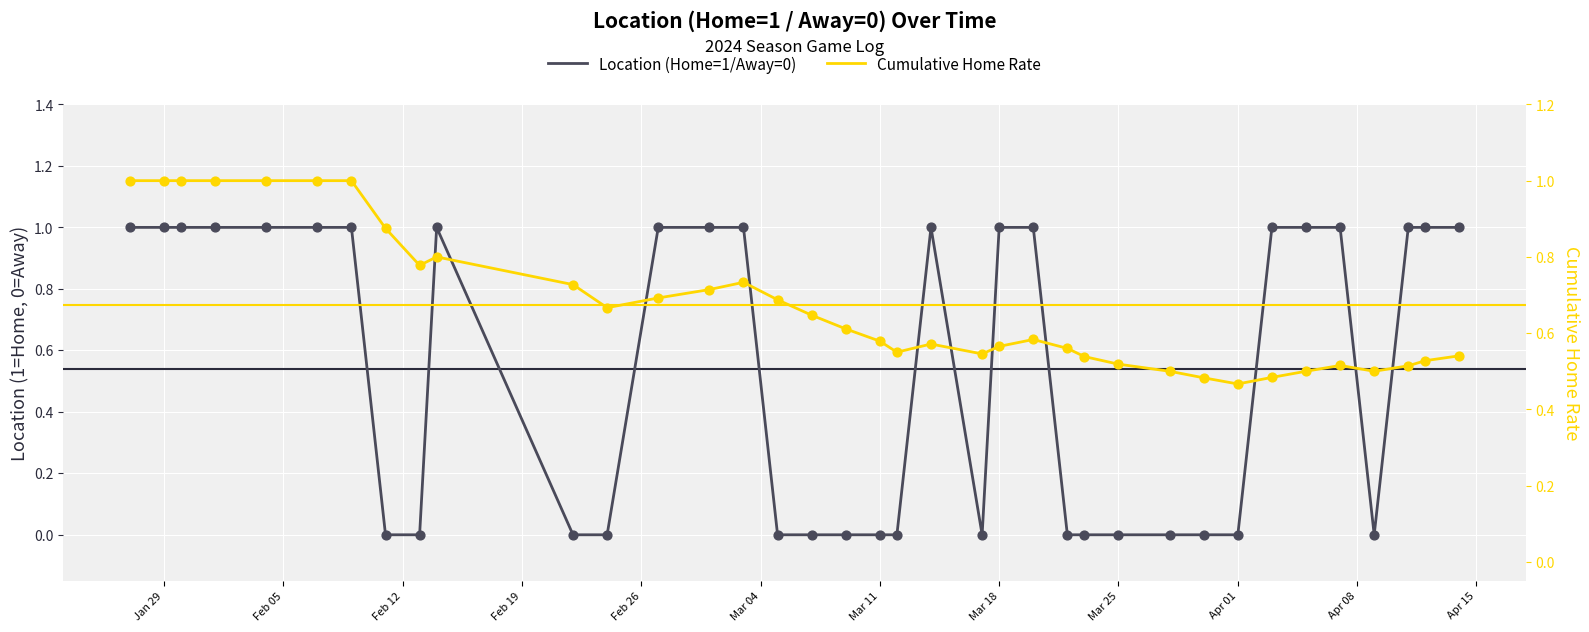

At how many categories does at least one series exceed 0?

37